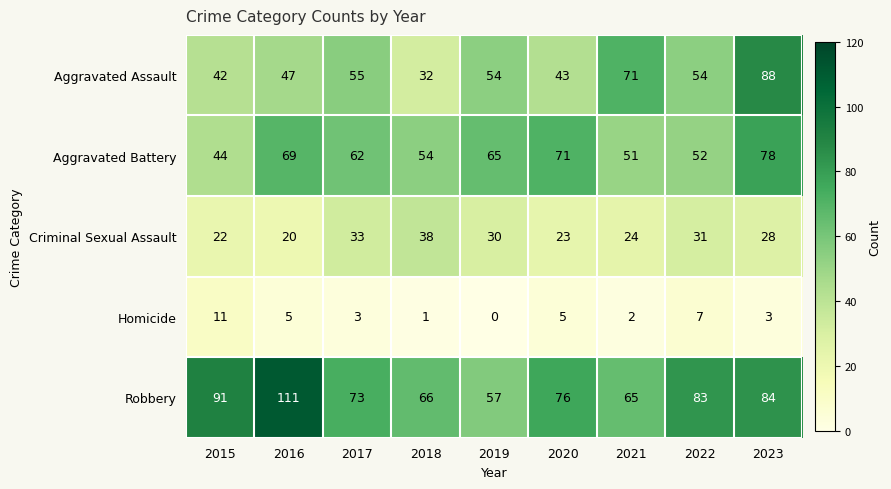

How many distinct data groups are displayed?

5